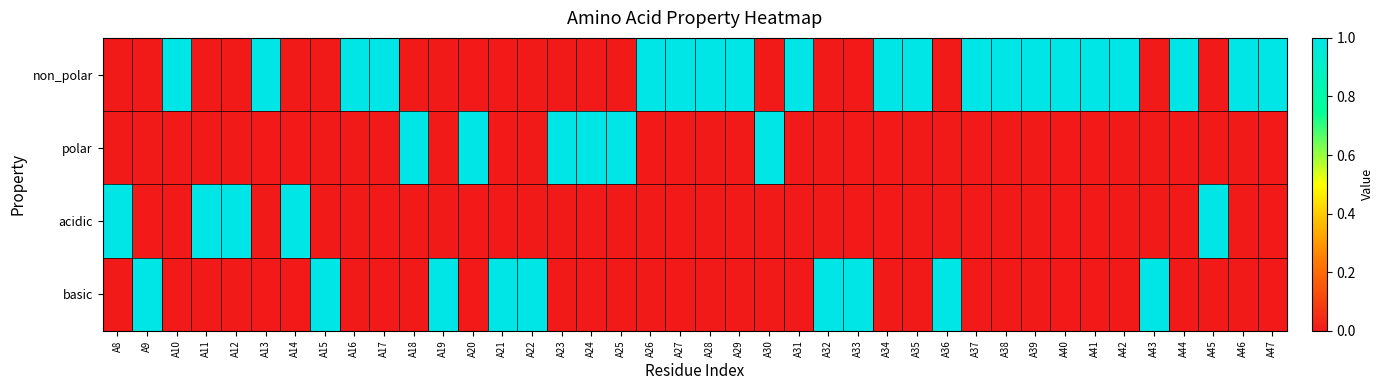

Which series has the largest total across all categories?

non_polar